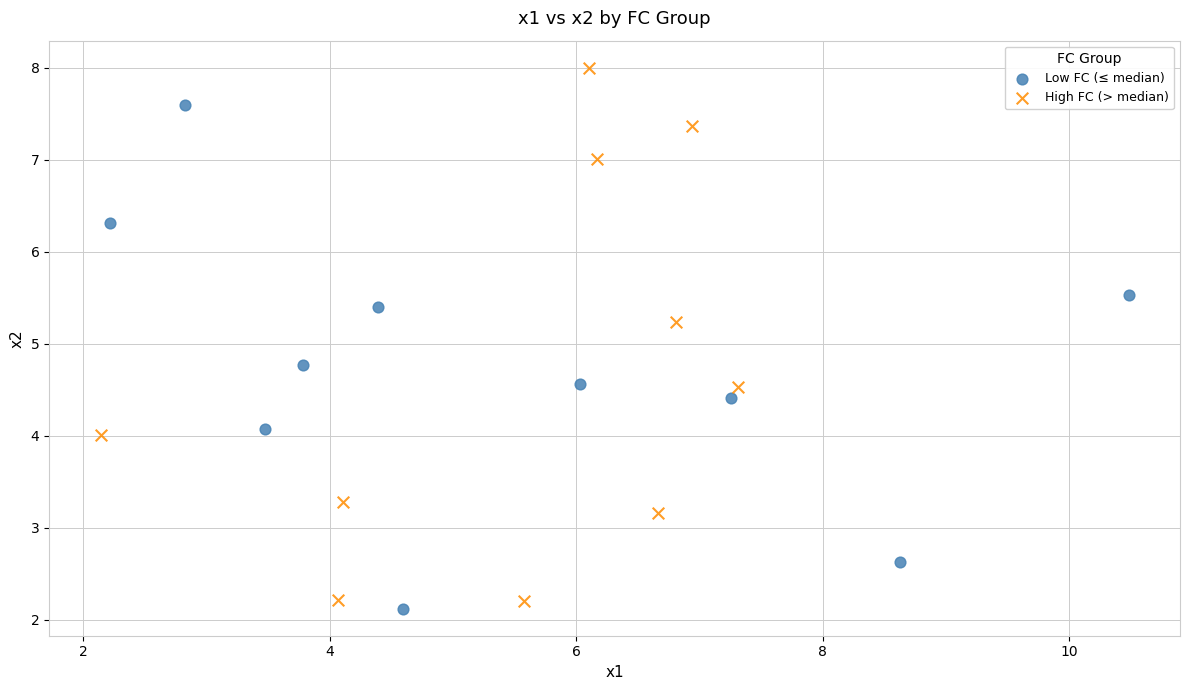

Which series reaches the maximum Y coordinate?

High FC (> median)